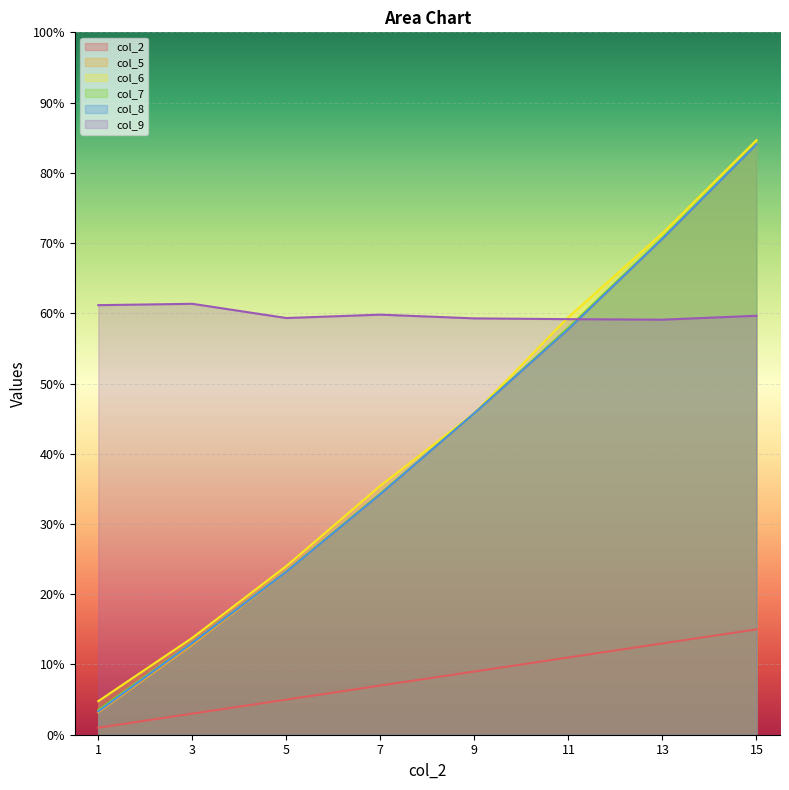

What is the value of the col_9 point at the 8th from the left?

59.6